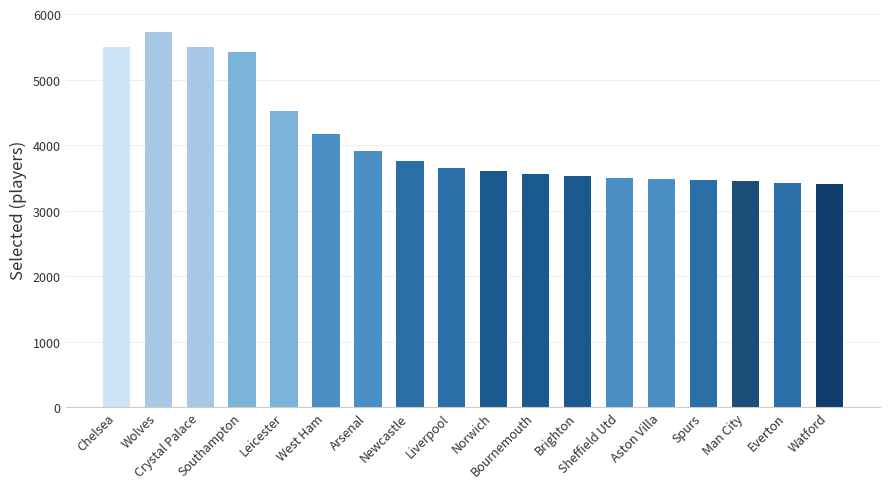

How many bars are there in total?

18